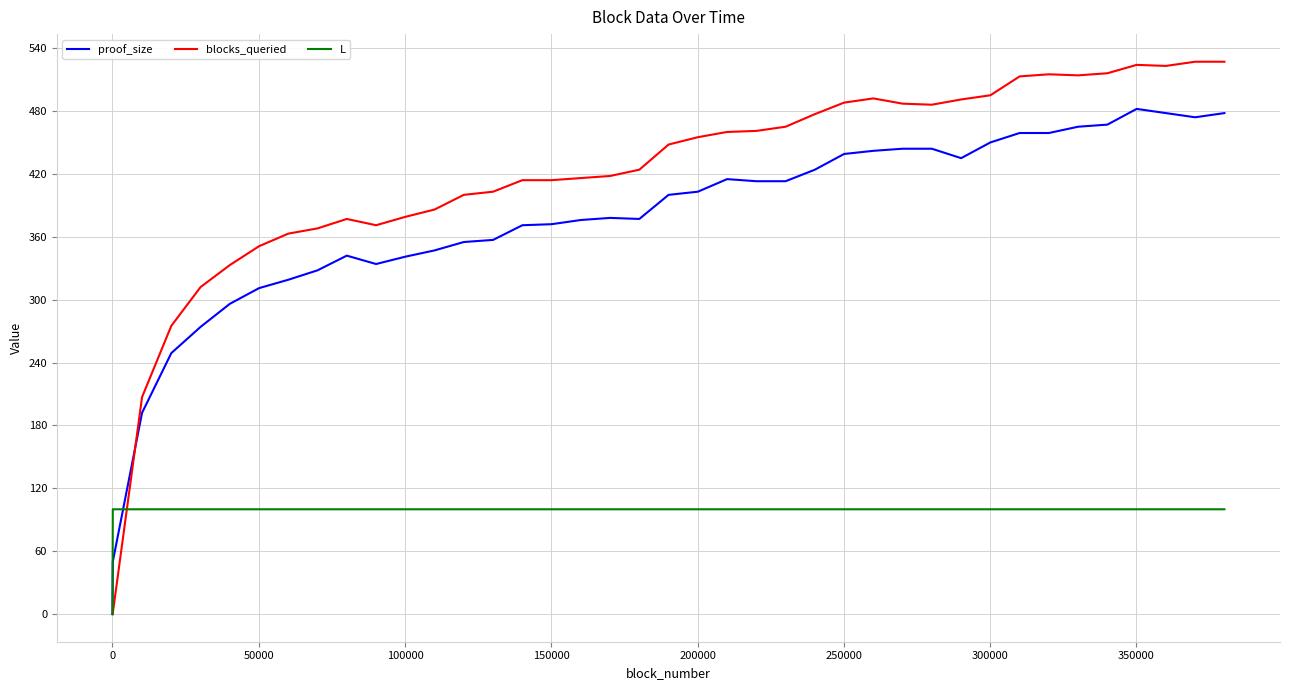

What is the greatest value displayed?

527